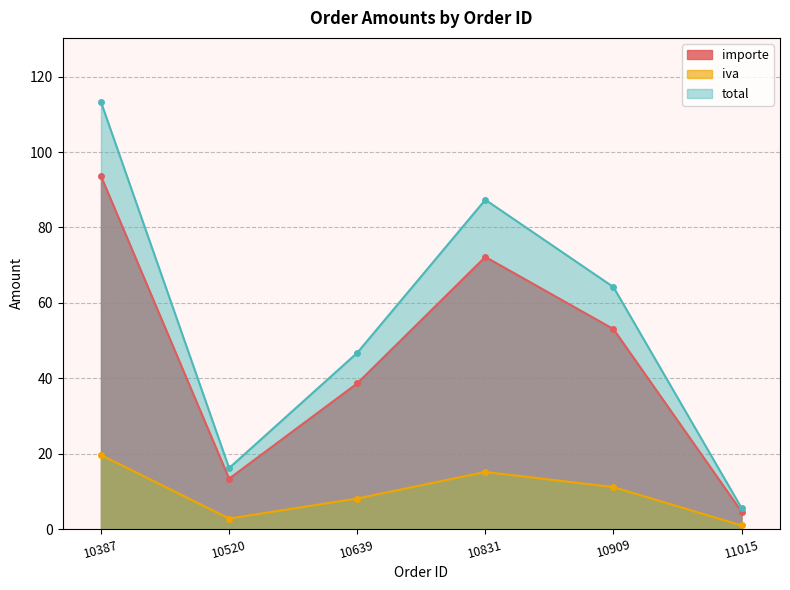

What is the highest value of the iva series?

19.7